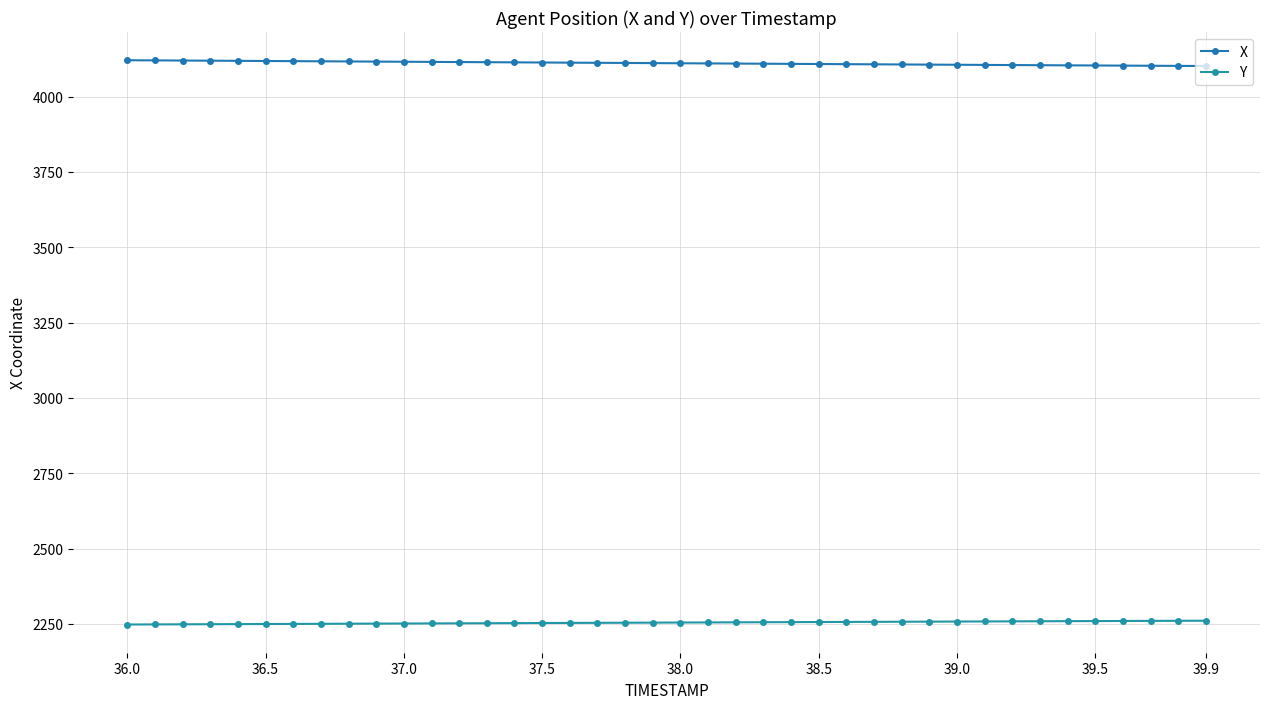

Is this an area chart (filled region under the line)?

No